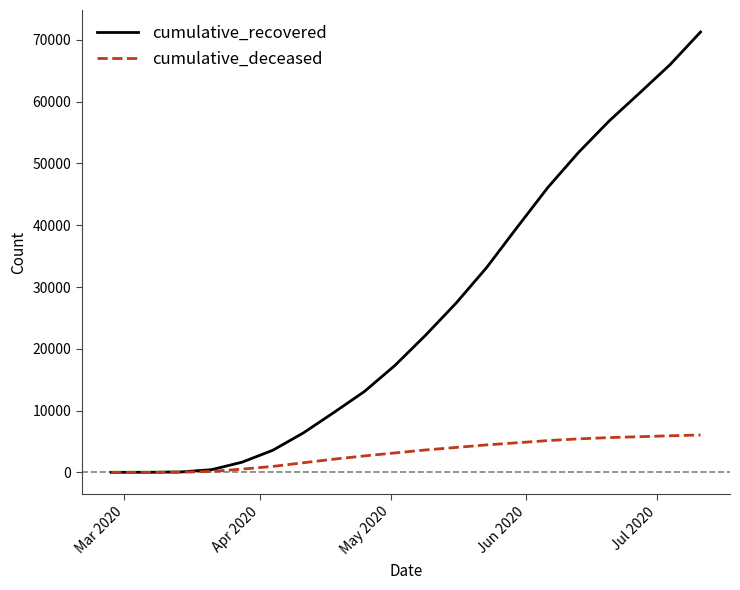

List the series in order of their peak value, lowest first.

cumulative_deceased, cumulative_recovered